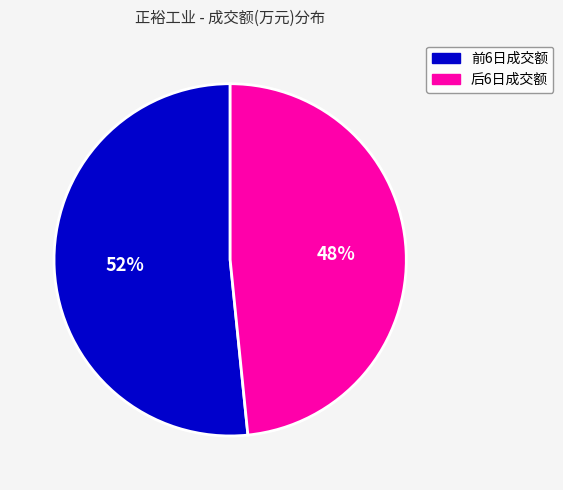

To the nearest percent, what is the average slice percentage?

50%